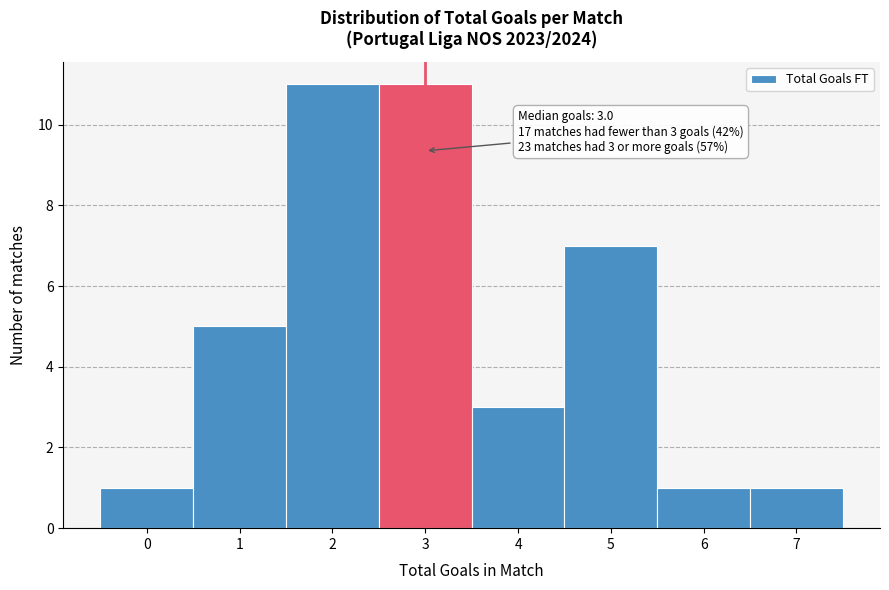

Reading left to right, list all the values displayed in this chart.

1	5	11	11	3	7	1	1